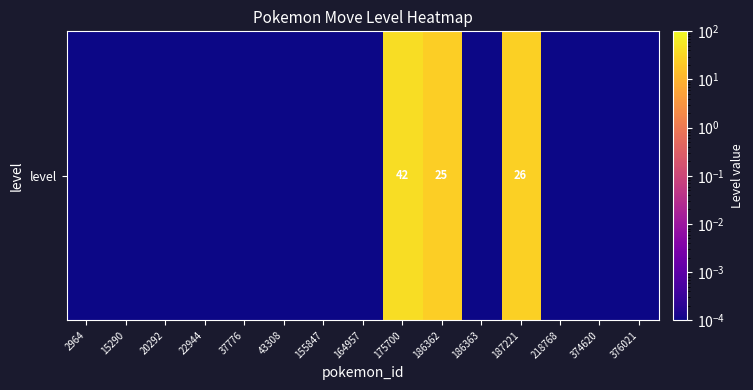

How many categories are shown in the chart?

15